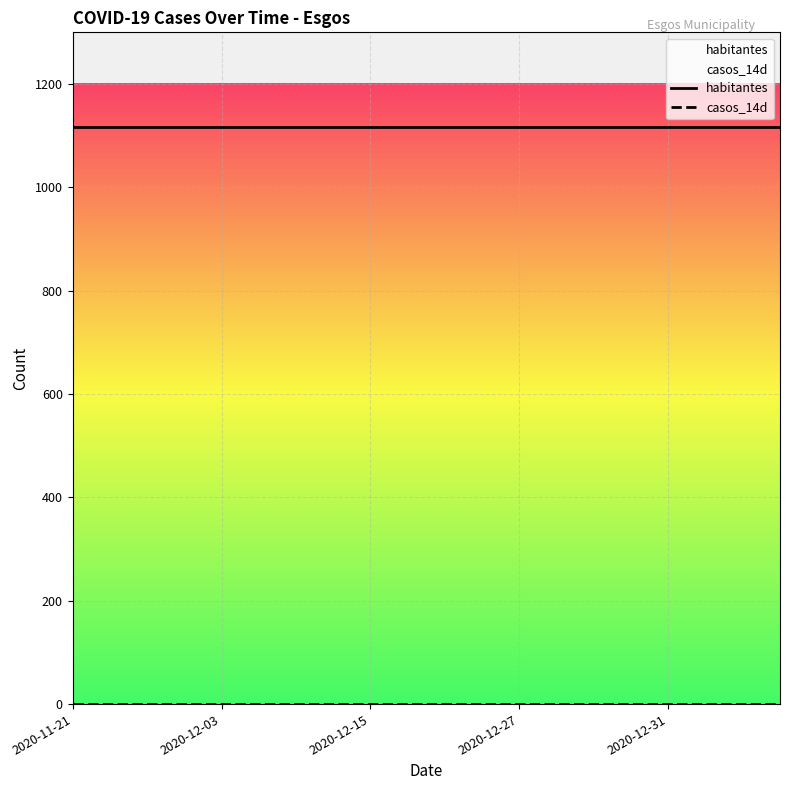

What is the total value across all series at 2020-11-21?

1116